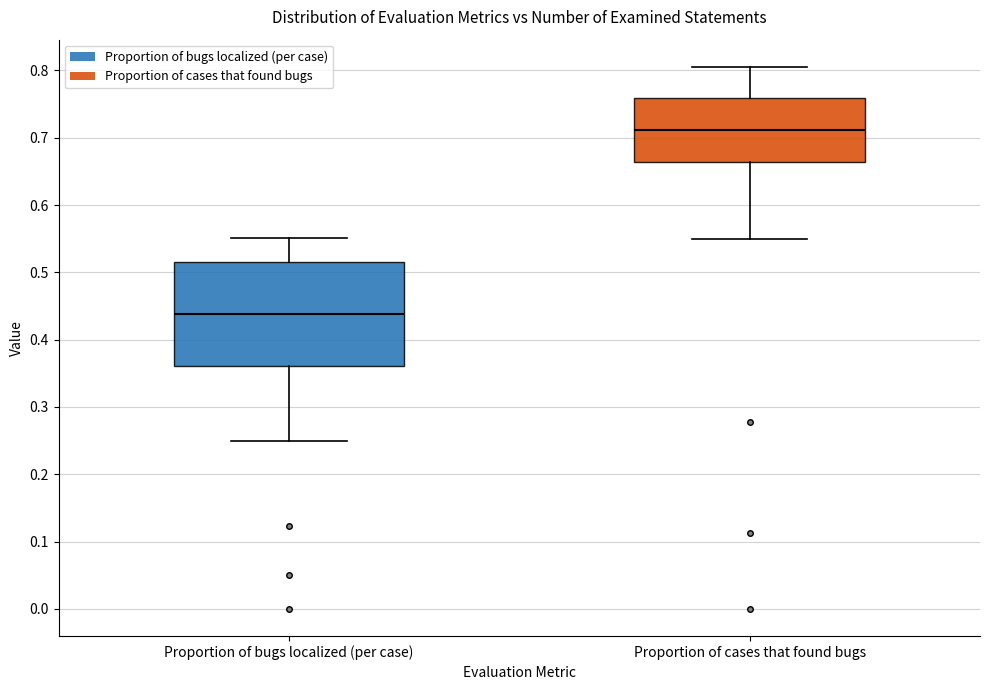

Reading left to right, transcribe this box plot: for each box, give where its median line is, the range the box spans, and where its two whiskers end, as read against the y-axis. The values are not printed on the chart, so give them approximately, as read against the axis.

Proportion of bugs localized (per case): median 0.44, box 0.36 to 0.52, whiskers 0.25 to 0.55
Proportion of cases that found bugs: median 0.71, box 0.66 to 0.76, whiskers 0.55 to 0.81